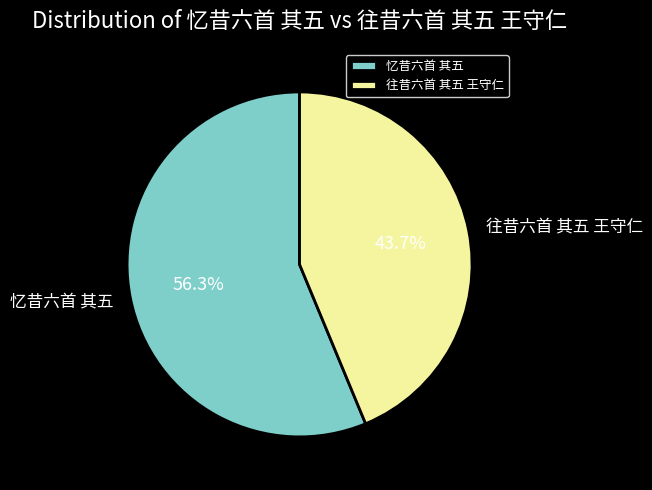

What is the total percentage of 往昔六首 其五 王守仁 and 忆昔六首 其五?

100.0%